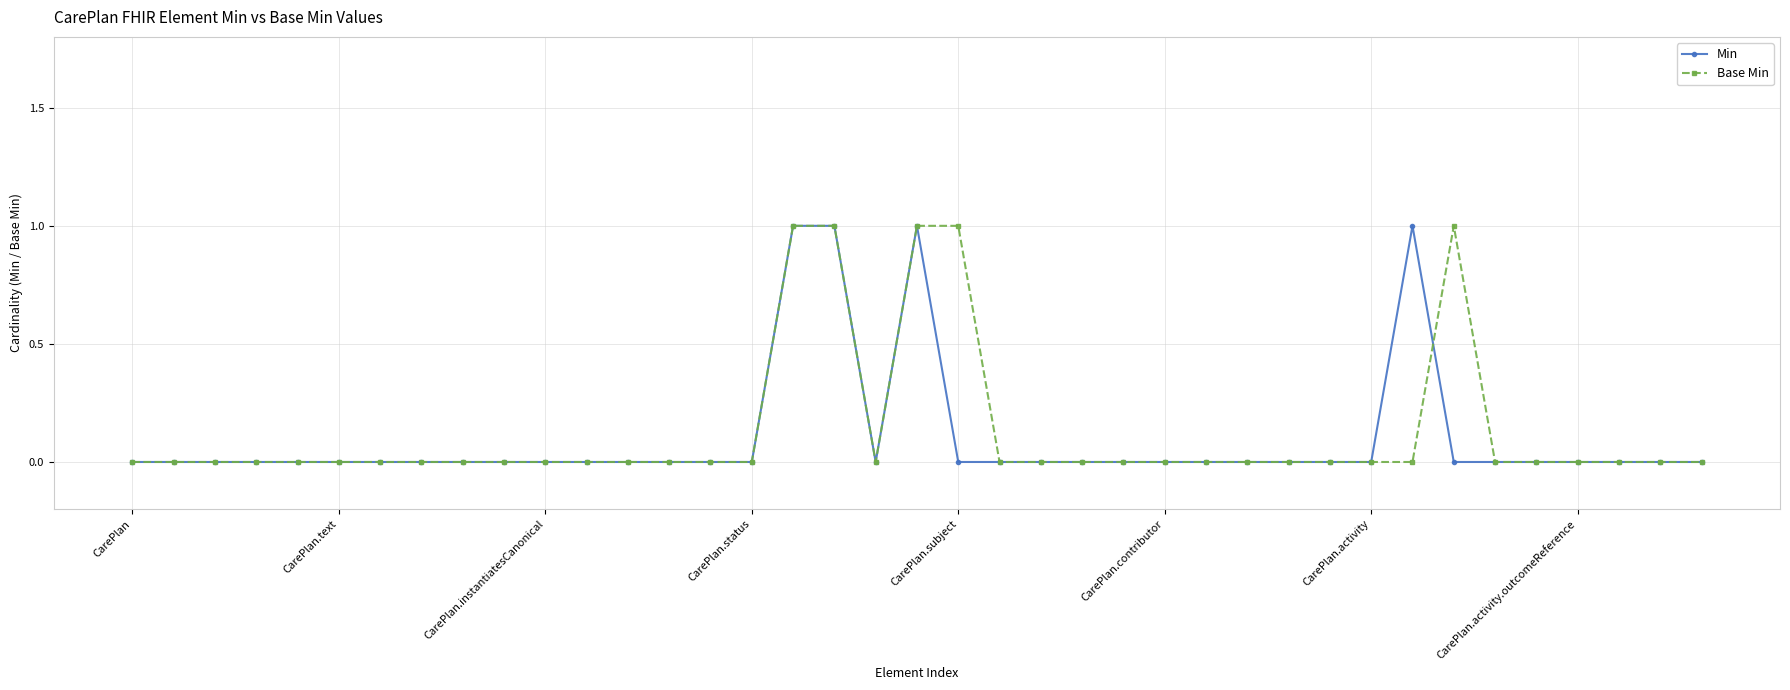

How many lines are shown in the chart?

2